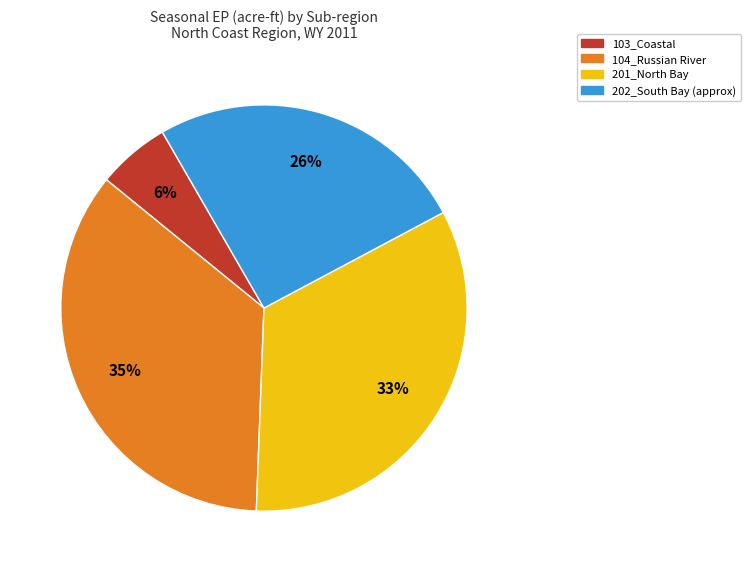

To the nearest percent, what is the average slice percentage?

25%